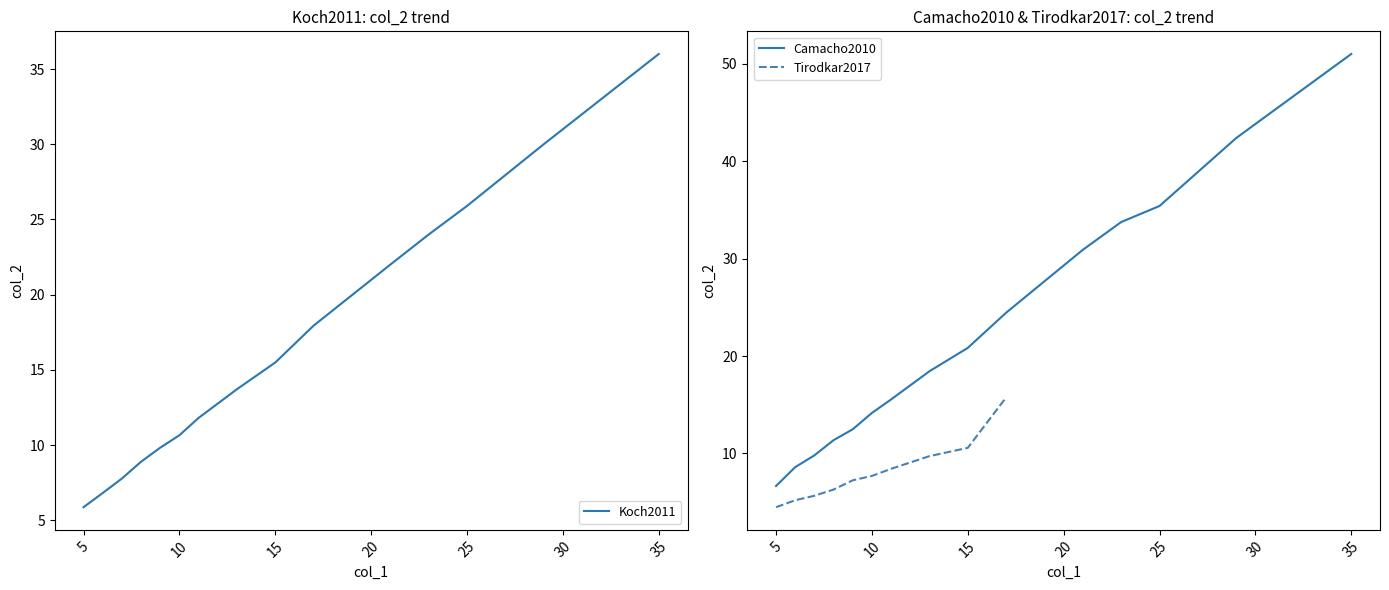

At which label does Koch2011 reach its peak?

35